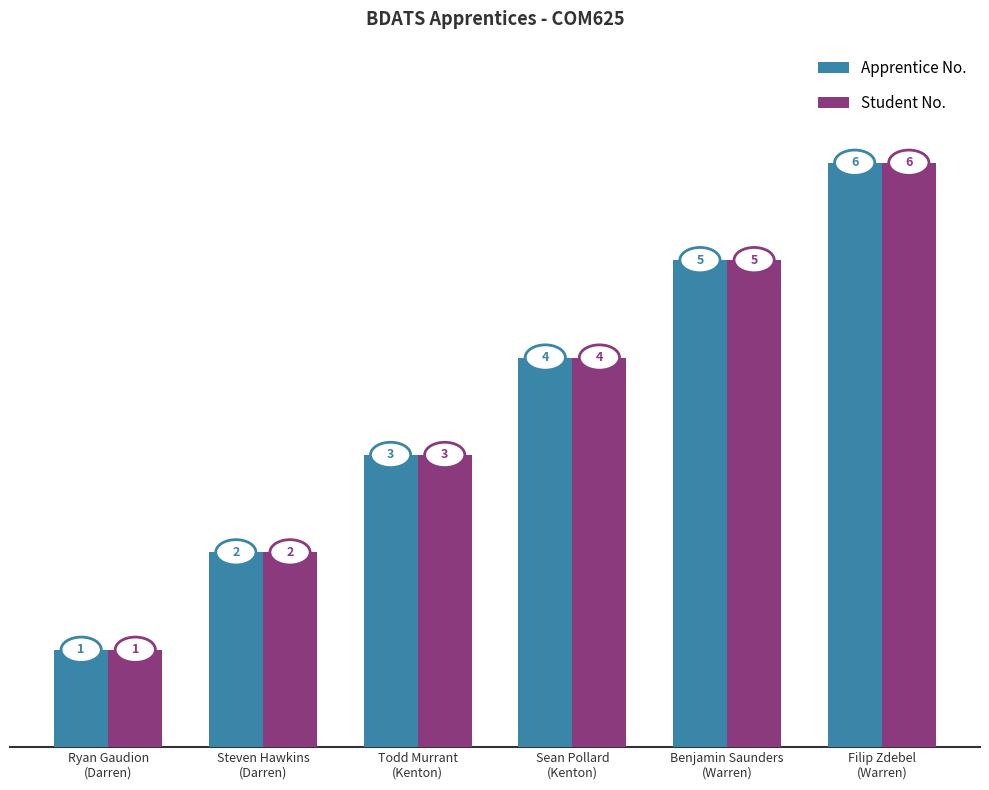

What is the highest value of the Apprentice No. series?

6